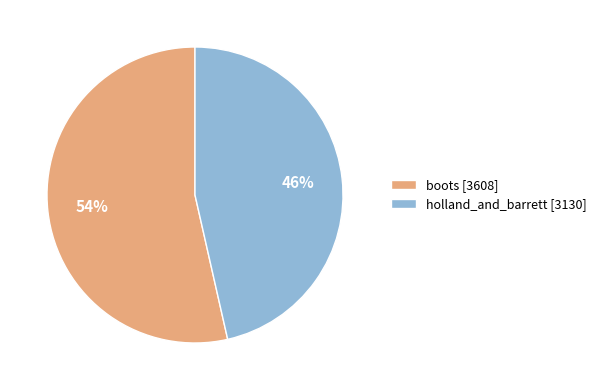

What is the majority slice?

boots